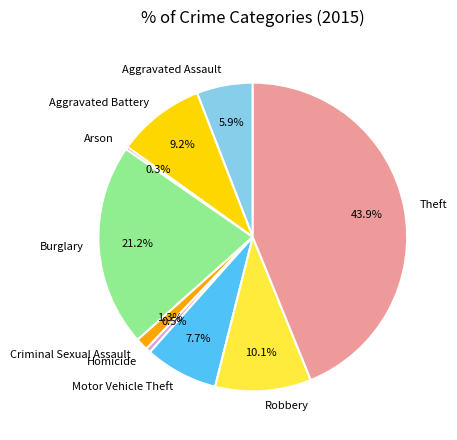

Is Motor Vehicle Theft the majority of the pie?

No